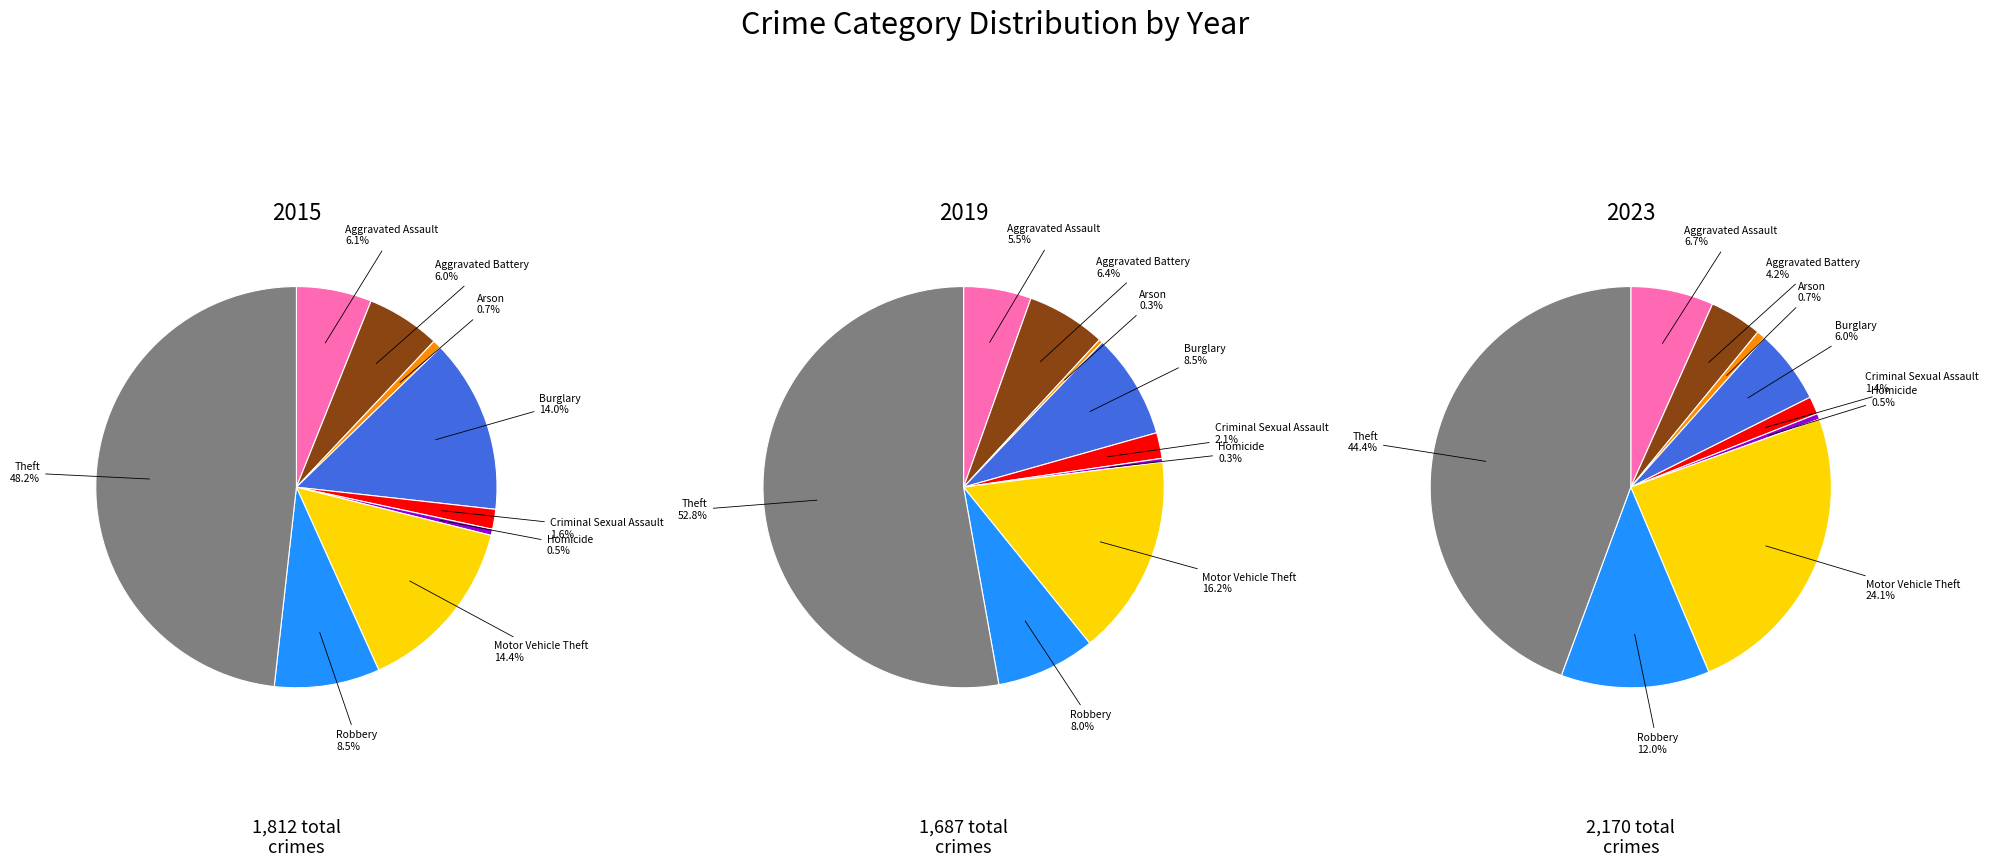

To the nearest percent, what portion does values_2023 represent?

1%